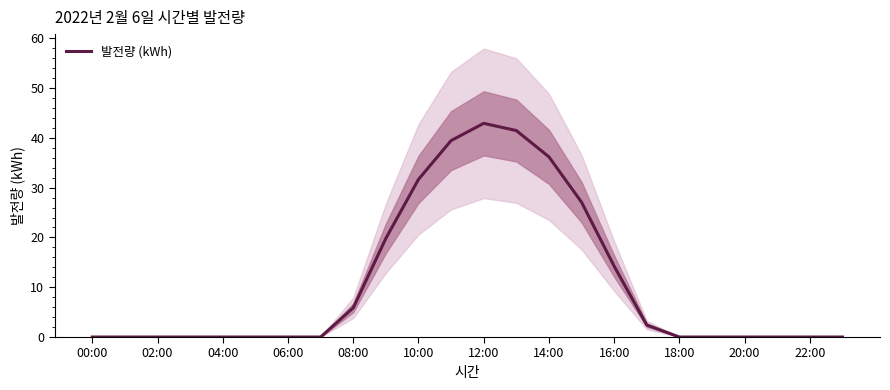

At which label does 발전량 (kWh) reach its peak?

12:00